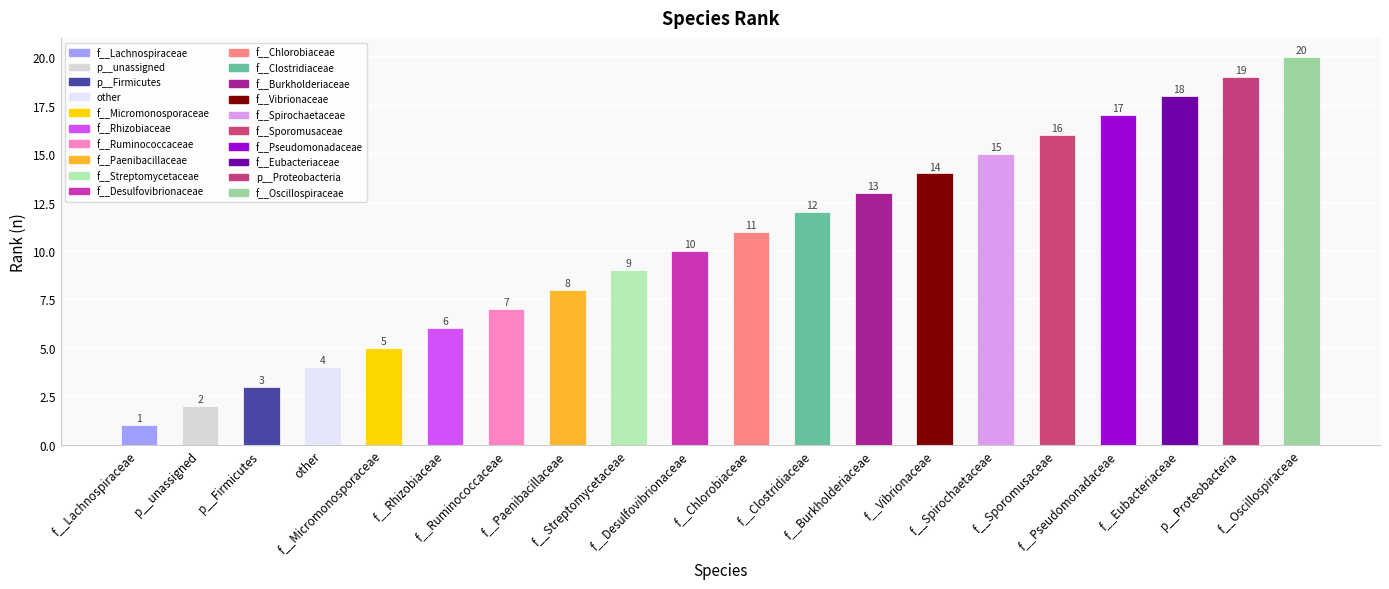

What position from the left is p__unassigned?

2